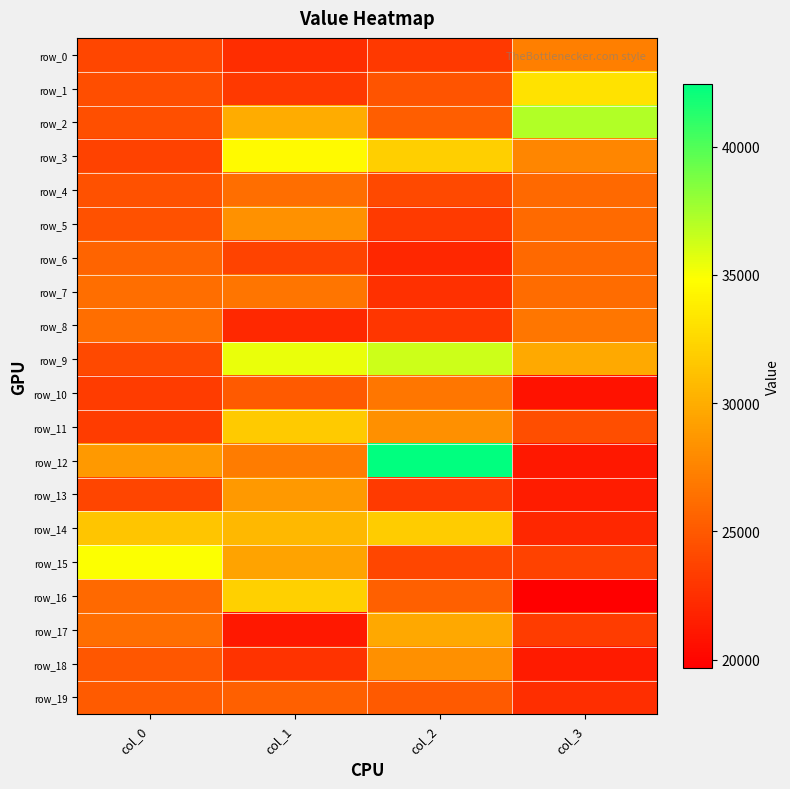

True or false: row_1 has a value of 24681 at col_2.

True